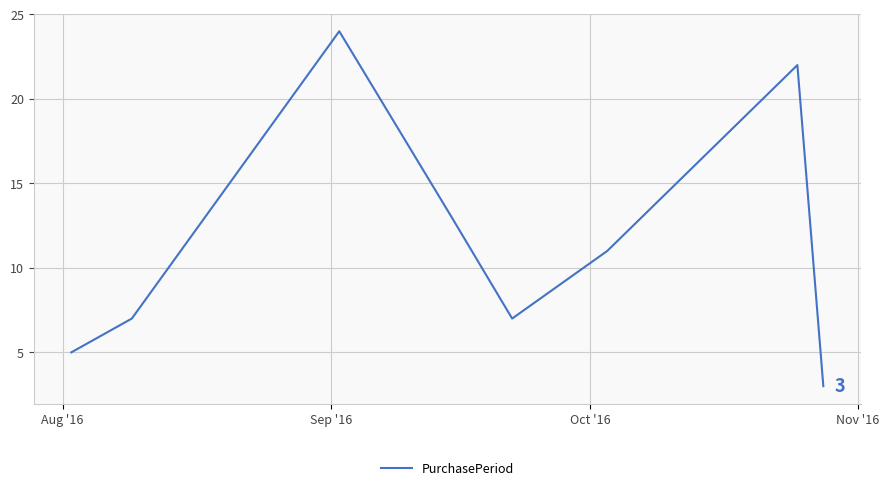

What is the smallest value displayed?

3